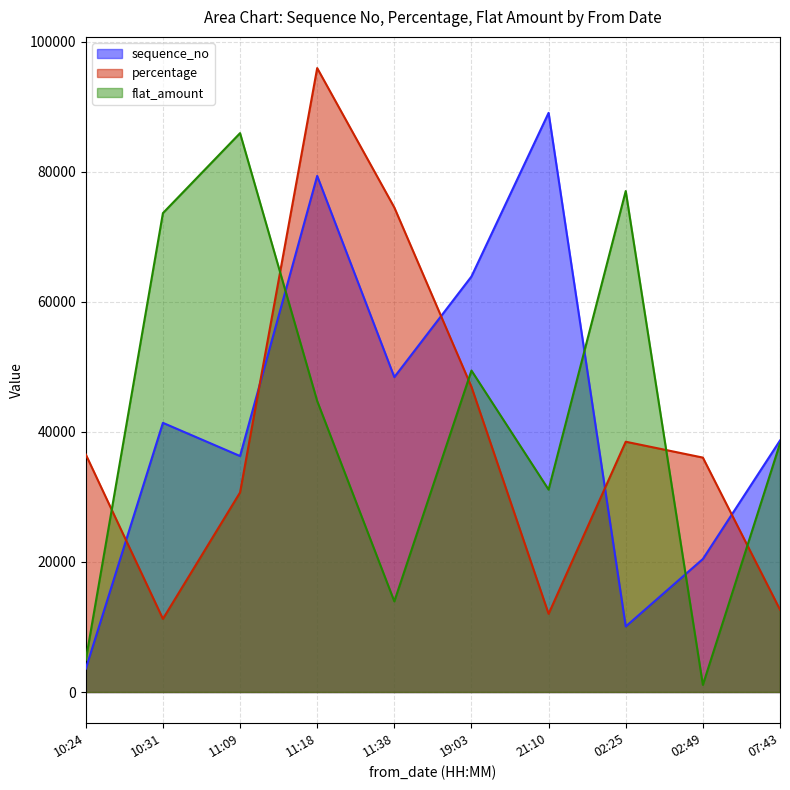

Which has a higher value, 2022-08-07T21:10:38 or 2022-08-08T07:43:14?

2022-08-07T21:10:38